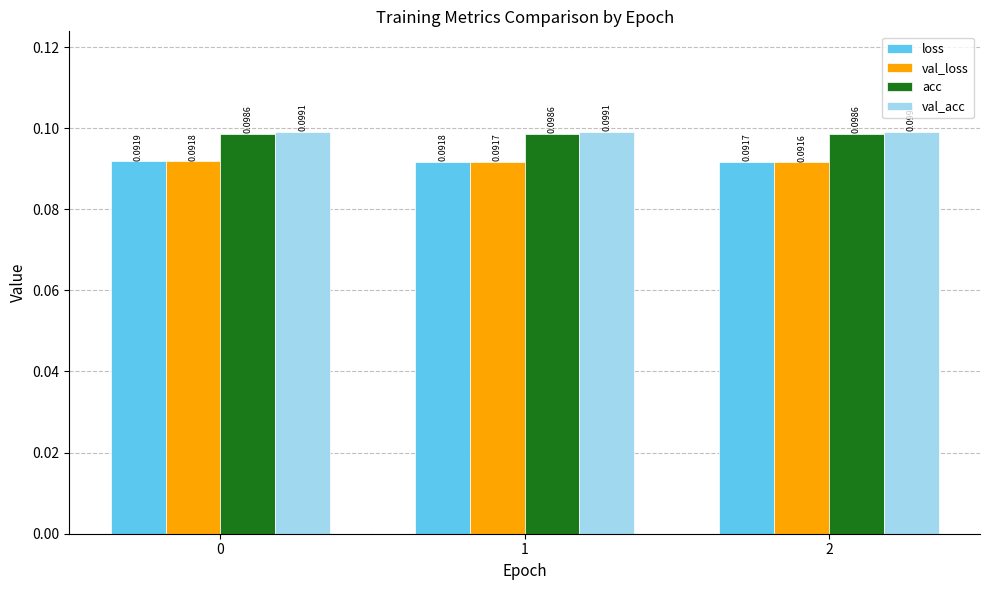

Rank the series at 2 from lowest to highest value.

val_loss, loss, acc, val_acc